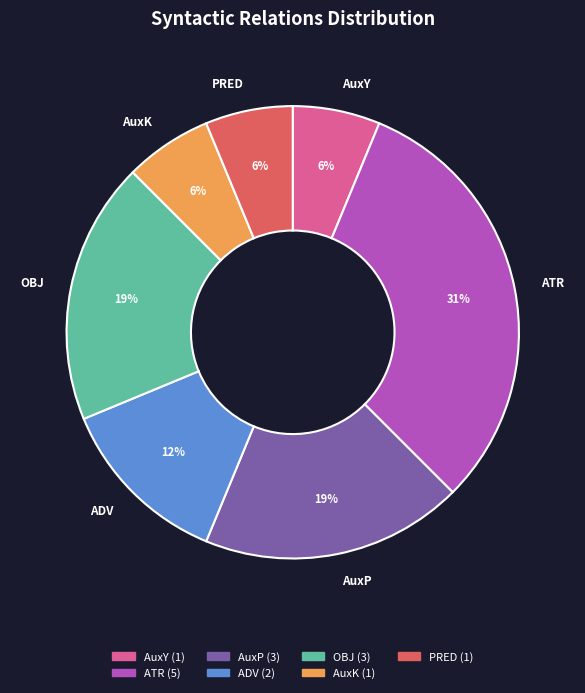

To the nearest percent, what is the average slice percentage?

14%